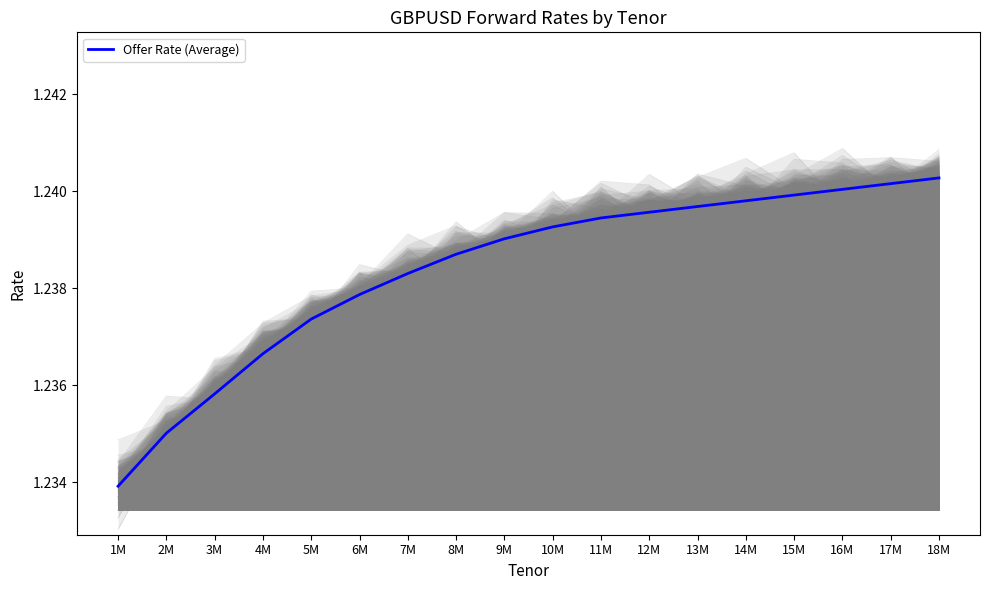

Where is Offer Rate (Average) nearest to the value 1?

1M